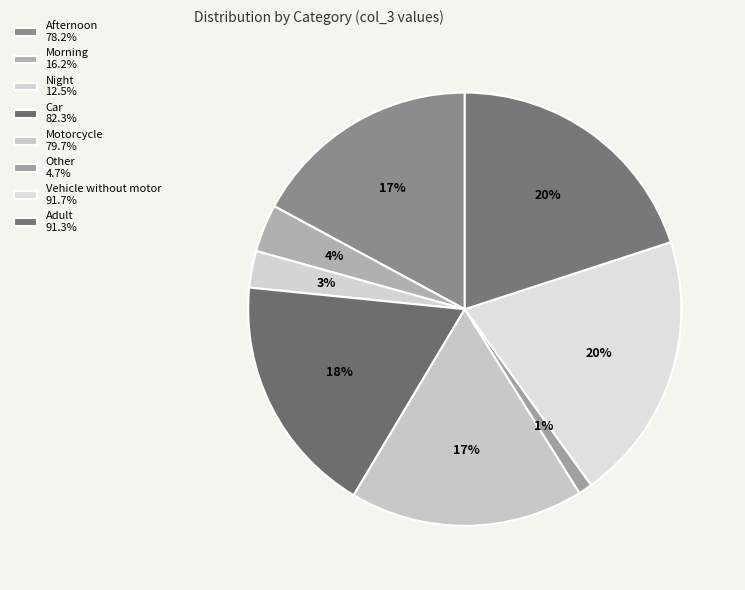

Count the number of slices in the pie.

8